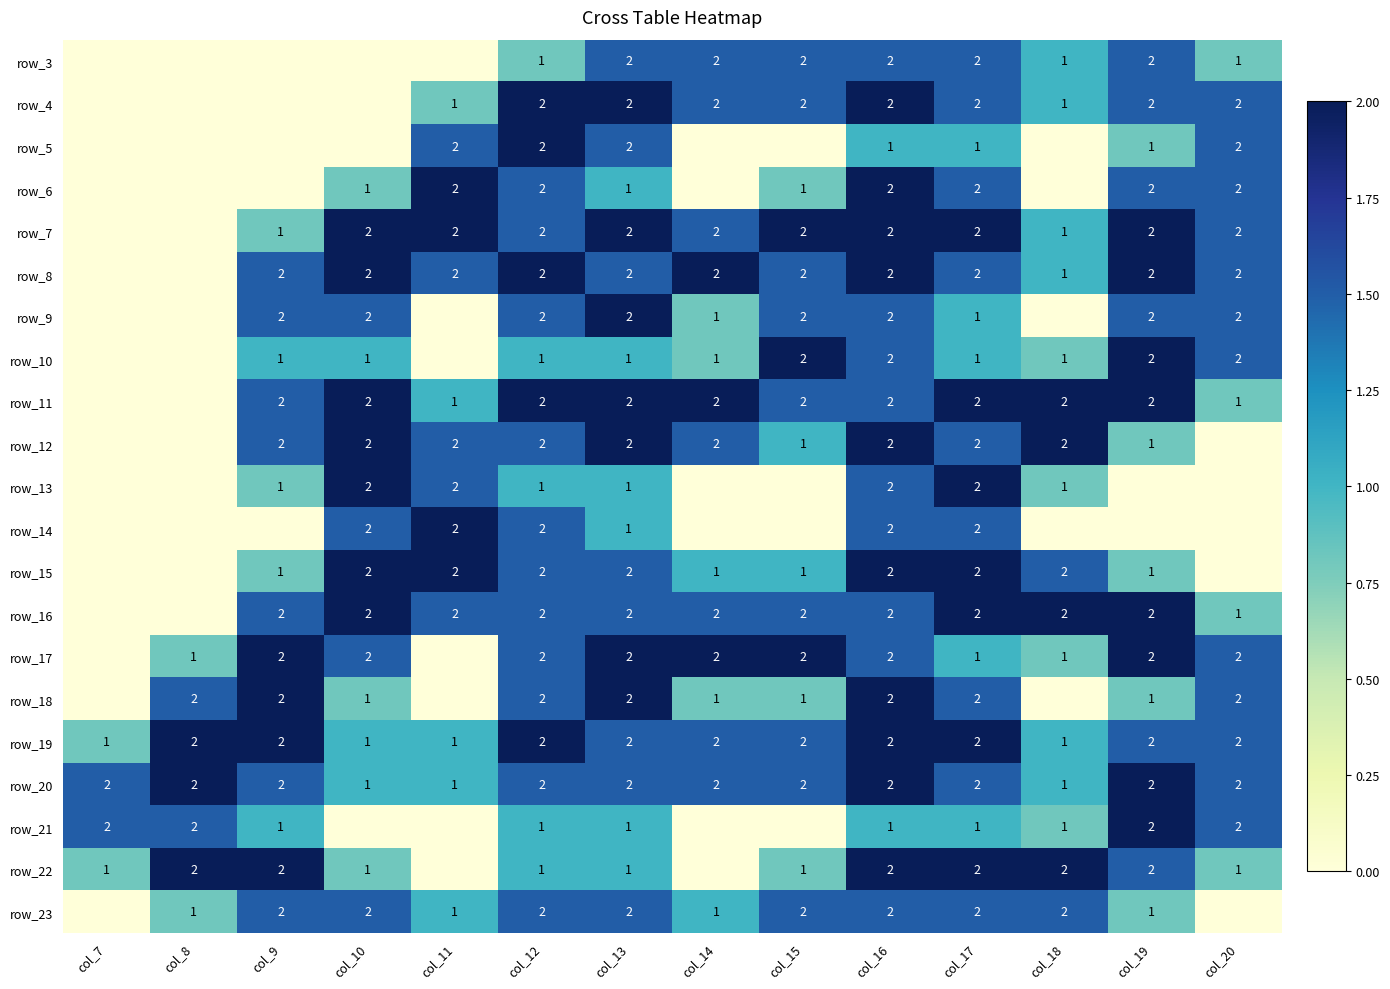

What is the sum of the row_5 values at col_19 and col_20?

3